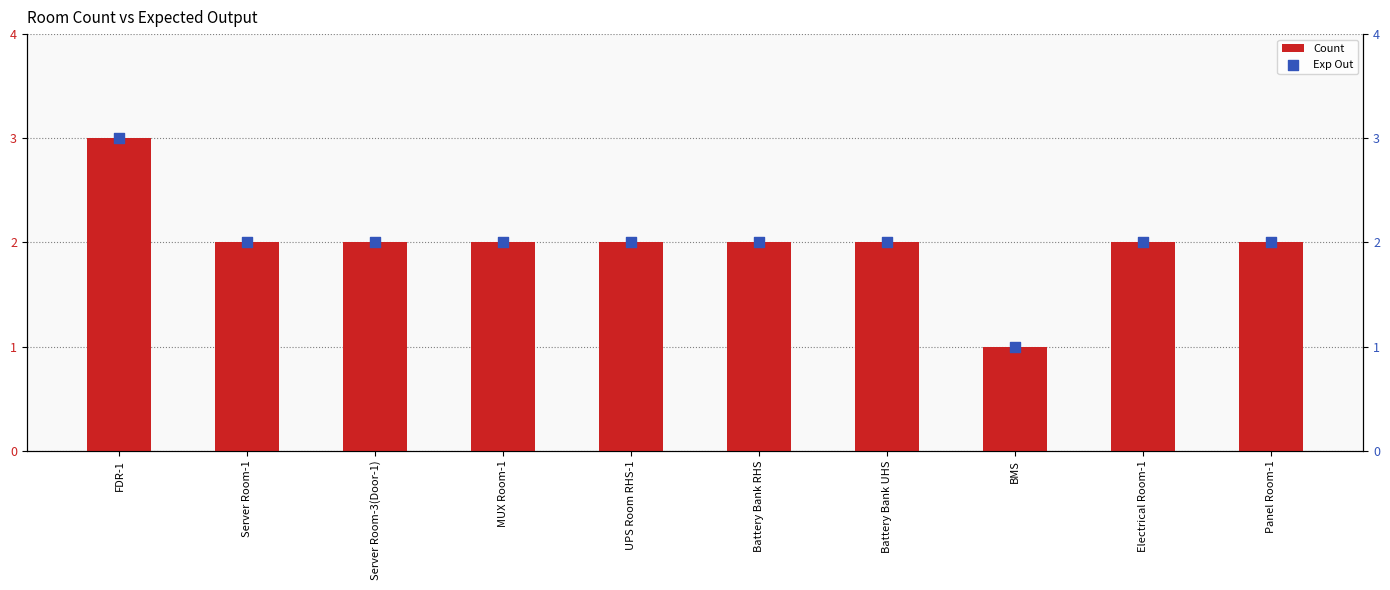

At how many categories does at least one series exceed 2?

1